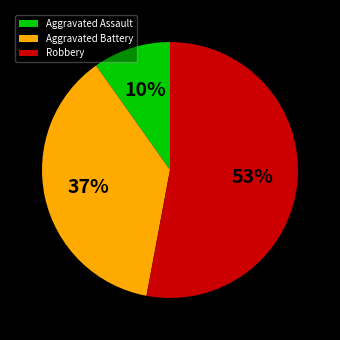

Is the sum of Aggravated Assault and Robbery greater than half?

Yes